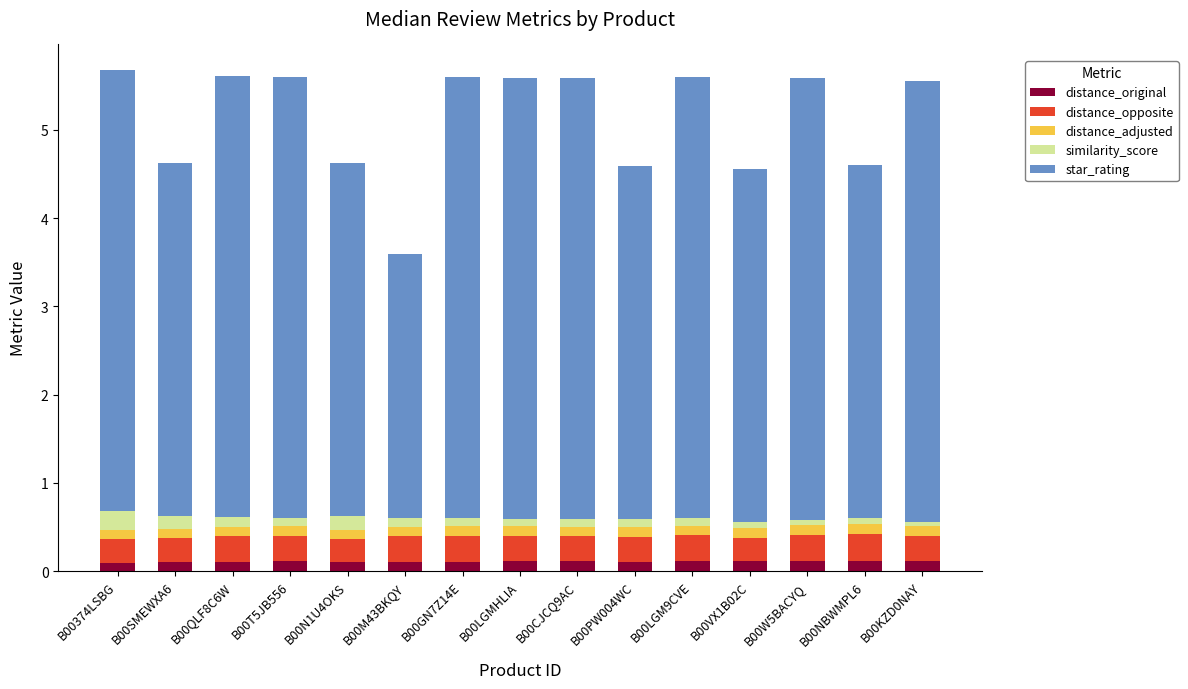

Is it true that distance_original equals 0.1 at B00374LSBG?

True